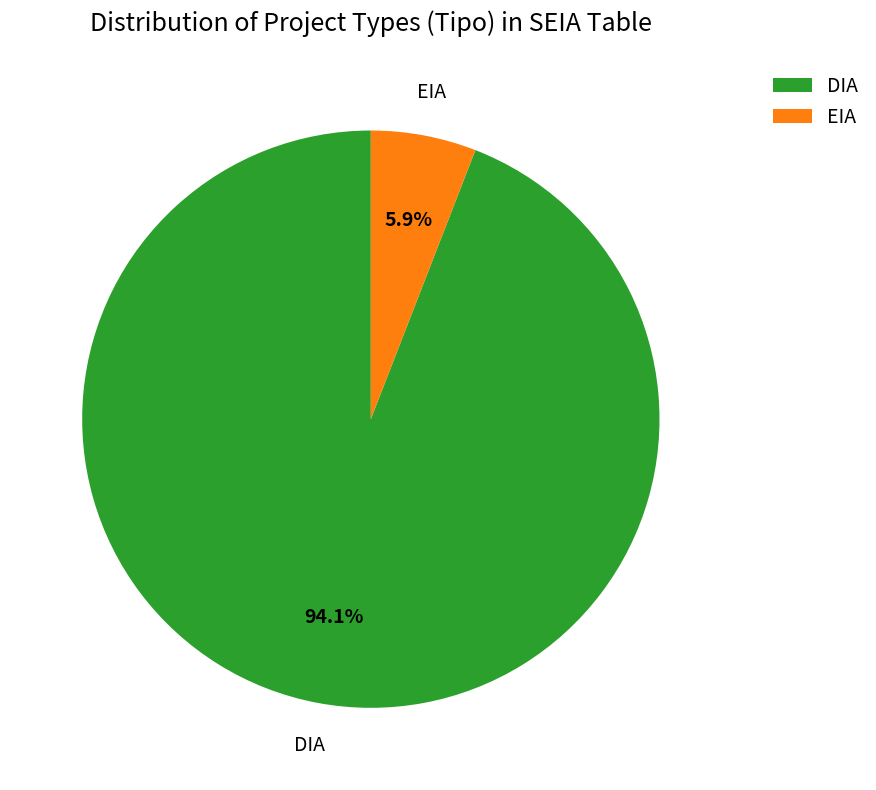

To the nearest percent, what portion does DIA represent?

94%